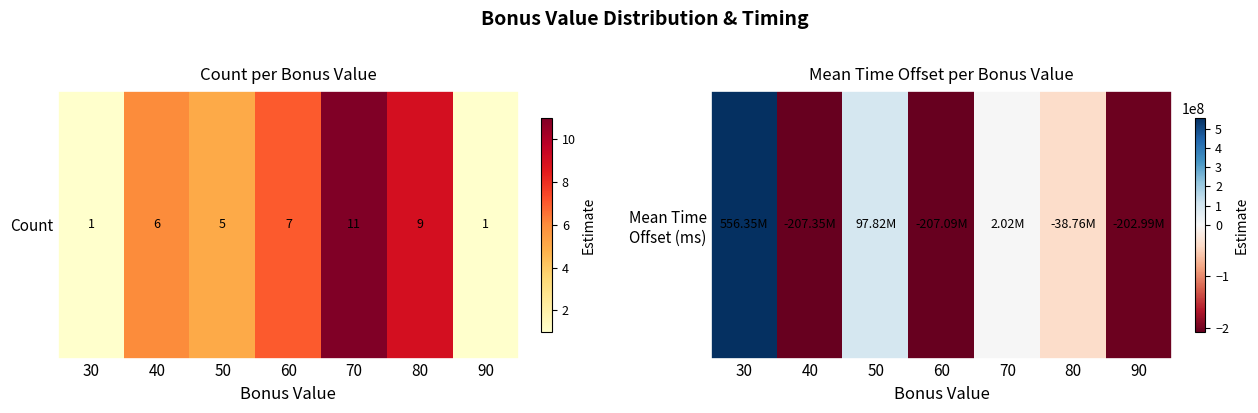

What value does the data have at 30?

556349664.5